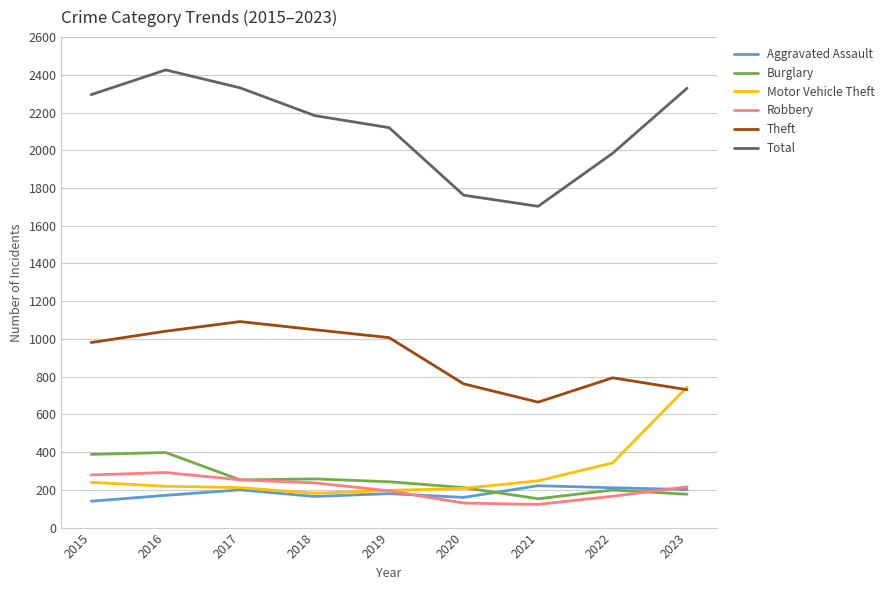

Which series has the largest total across all categories?

Total